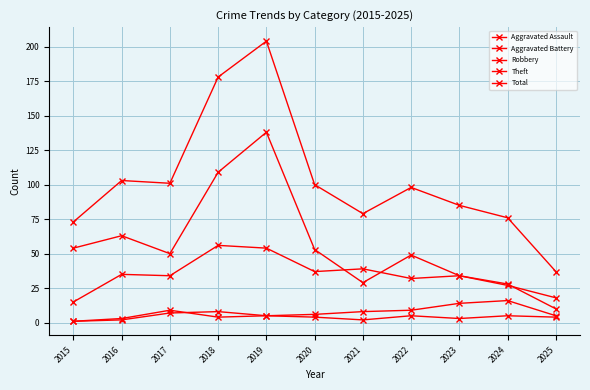

What is the sum of all Aggravated Assault values?

46